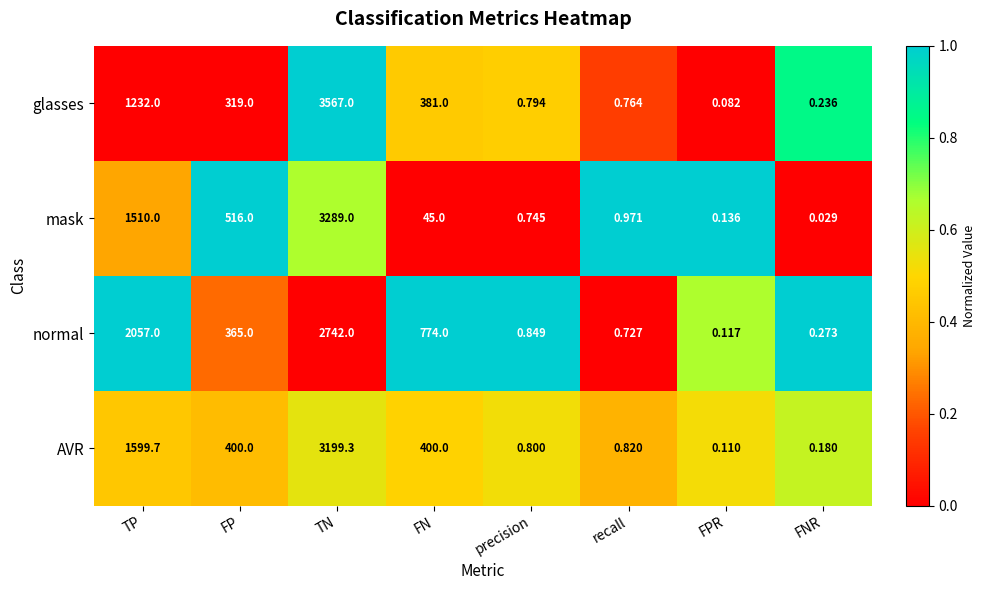

At which category does the chart reach its minimum across all series?

FNR